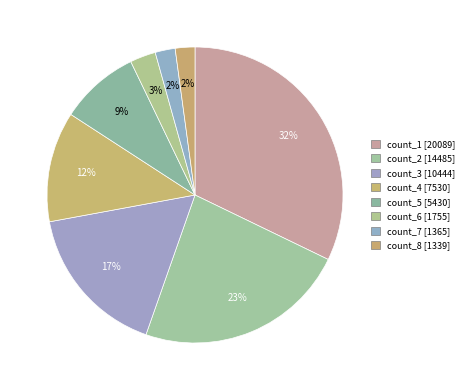

Count the number of slices in the pie.

8